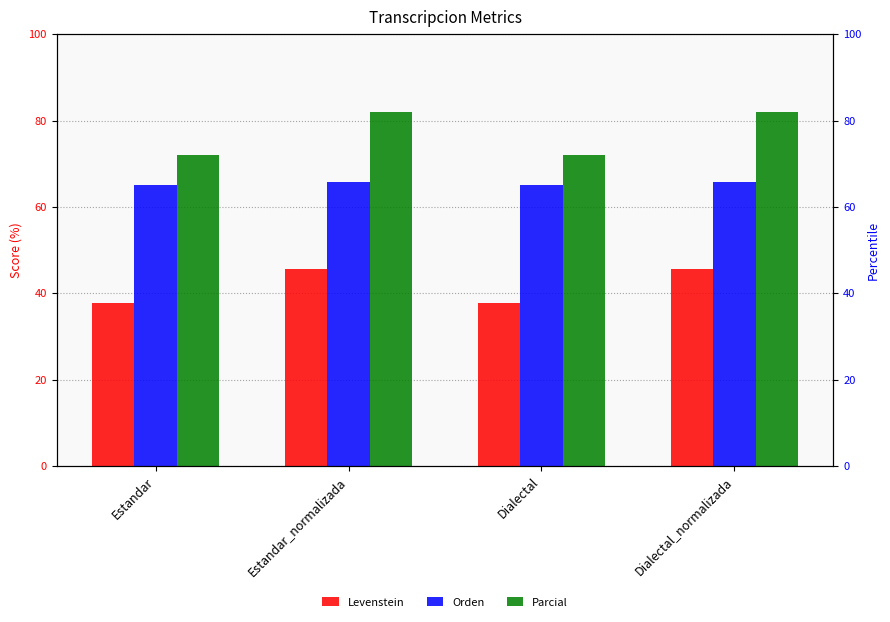

True or false: Parcial has a value of 97.0 at Estandar.

False